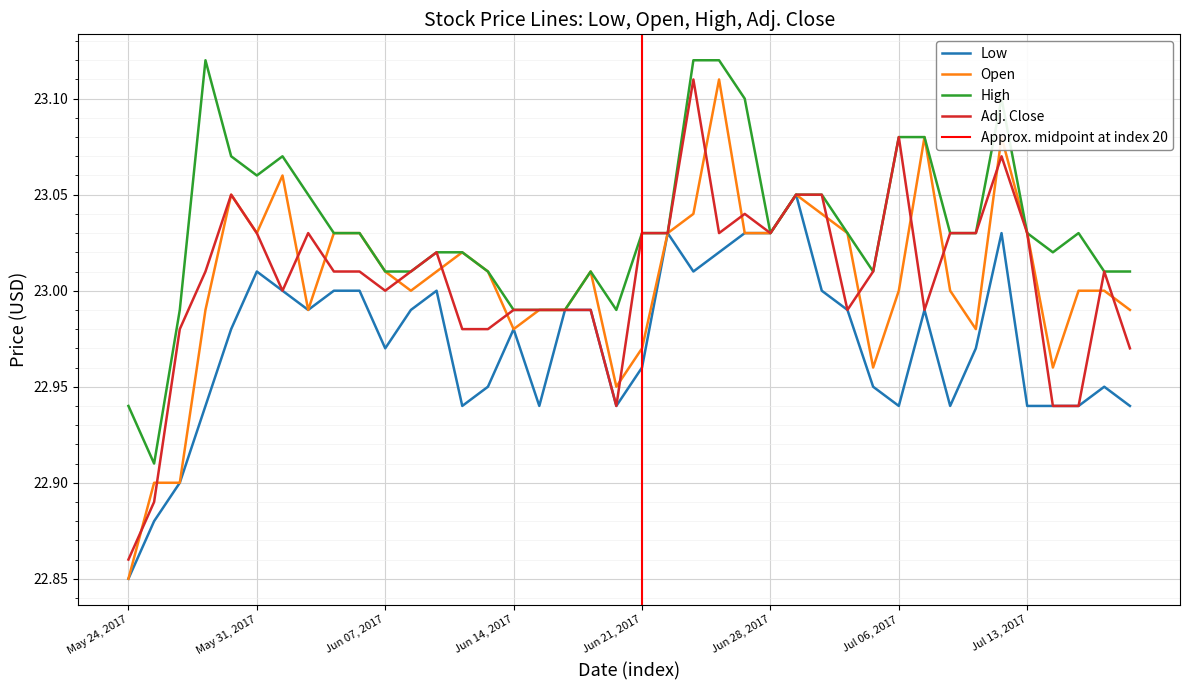

Which label corresponds to the smallest value in the chart?

May 24, 2017